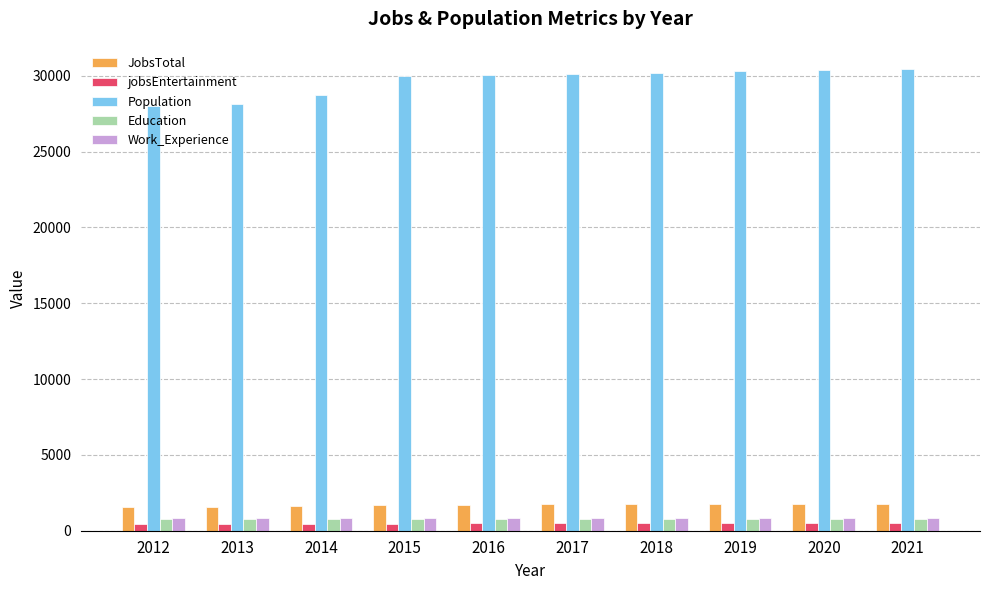

What is the difference between the Population values at 2012 and 2015?

1929